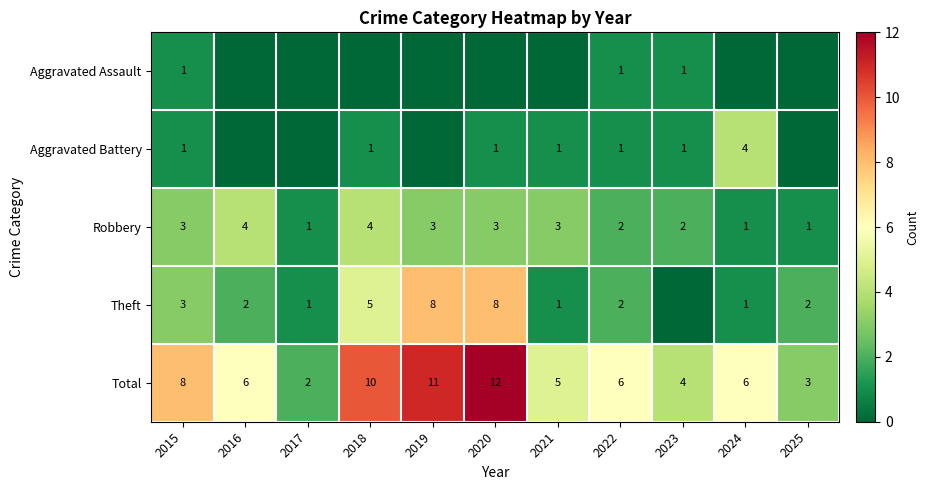

What is the difference between the highest and lowest values at 2015?

7